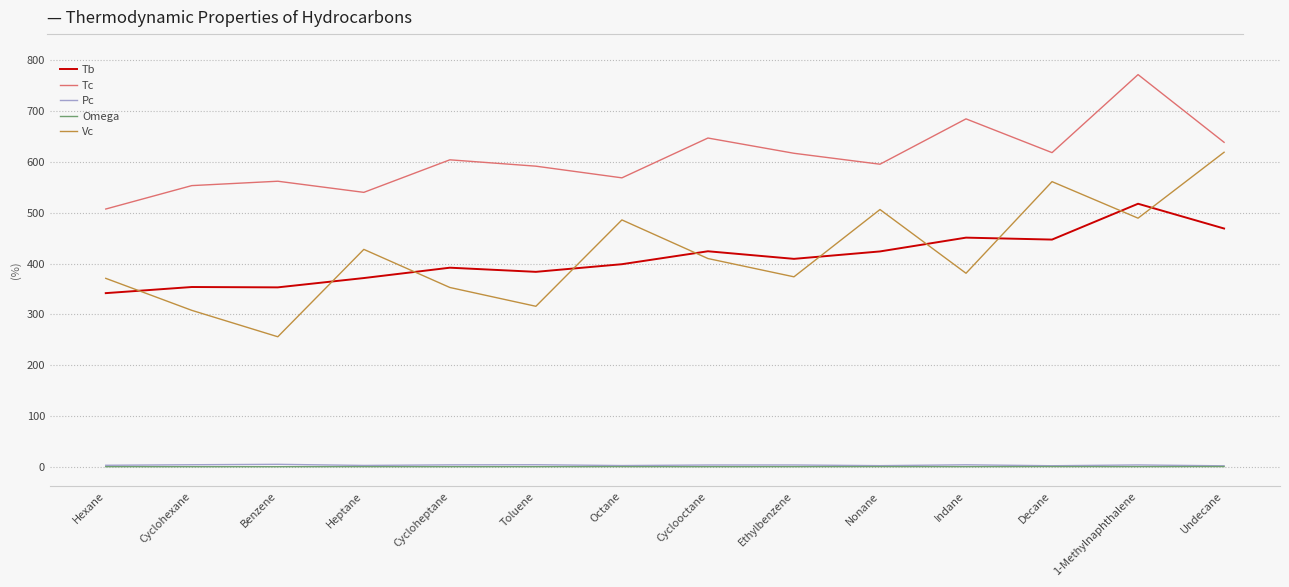

Which series has the largest total across all categories?

Tc